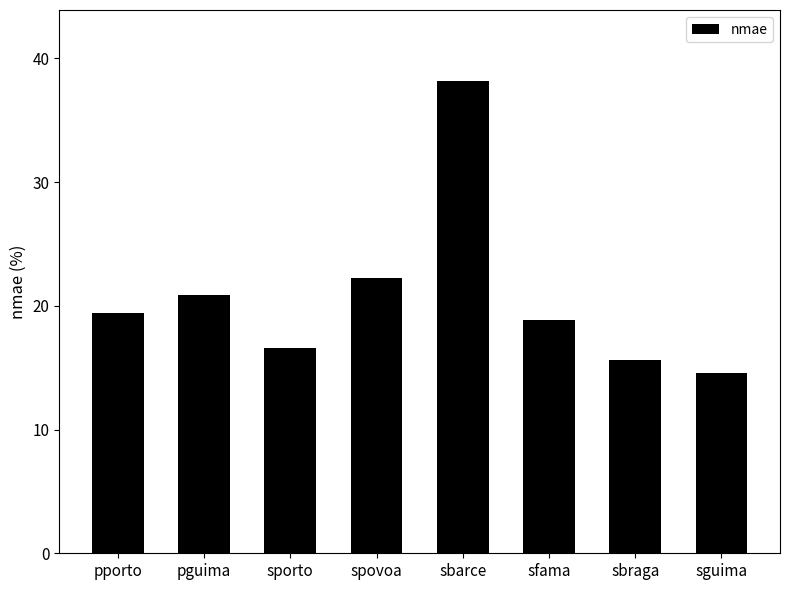

What is the sum of all values?

166.4